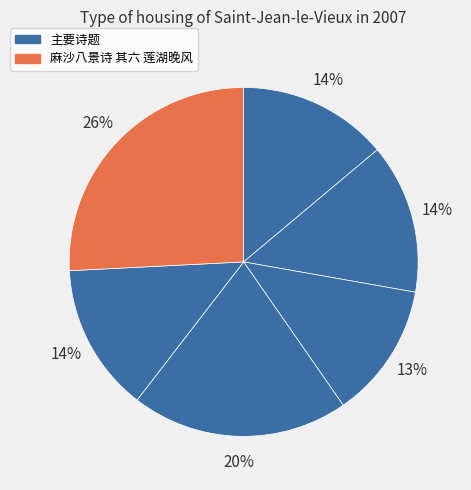

How many segments does this pie chart have?

6